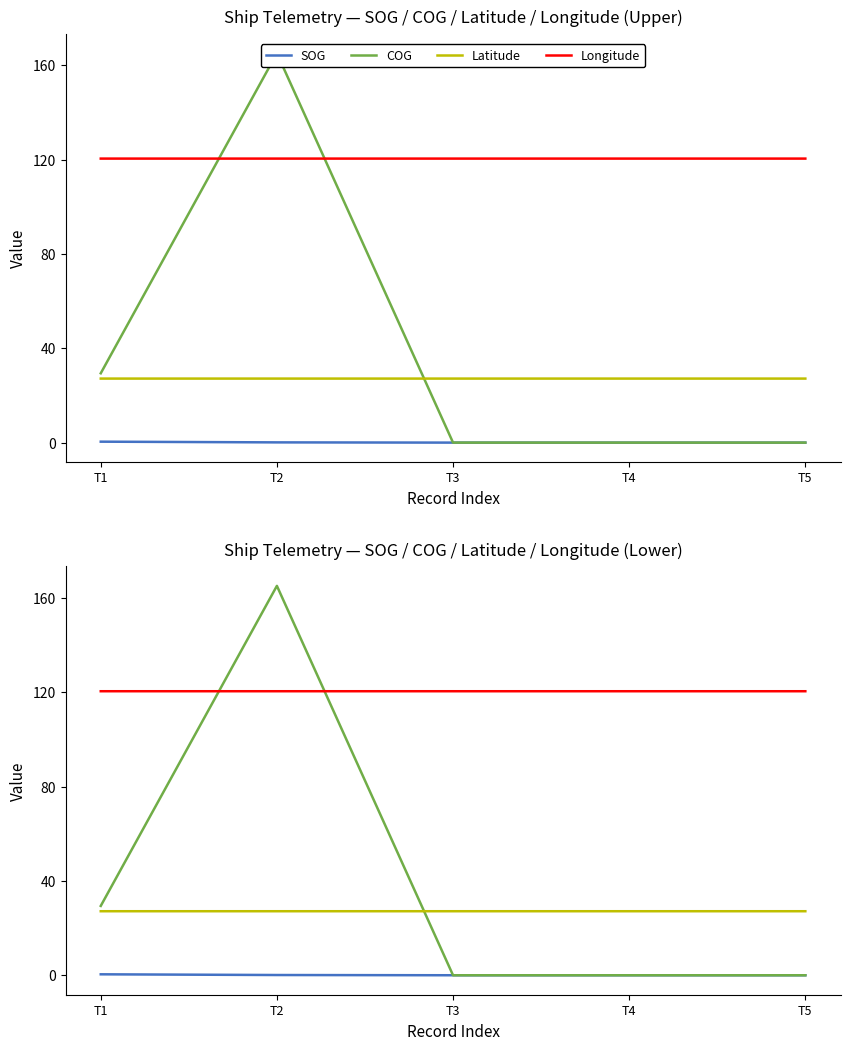

How many data points does each series have?

5